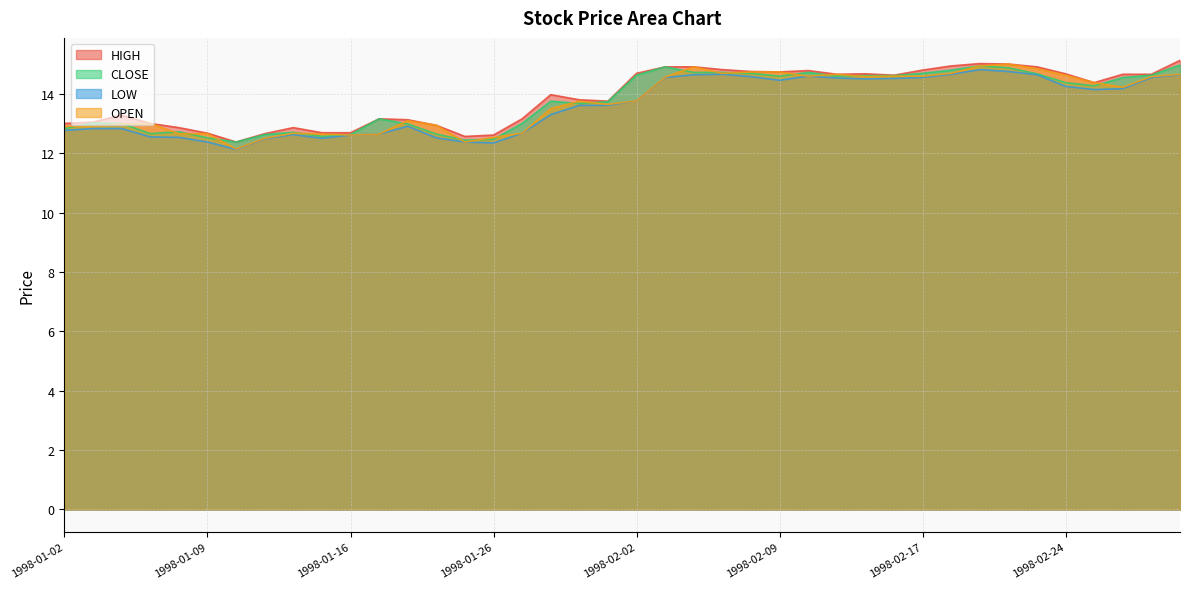

At which category does HIGH reach its first local valley?

1998-01-12